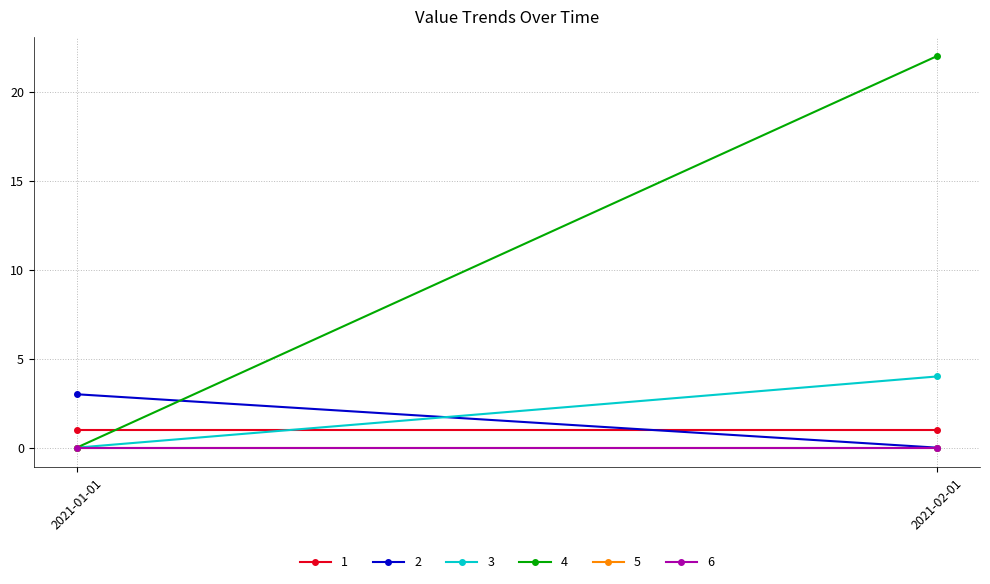

What is the label of the 2nd point from the left?

2021-02-01